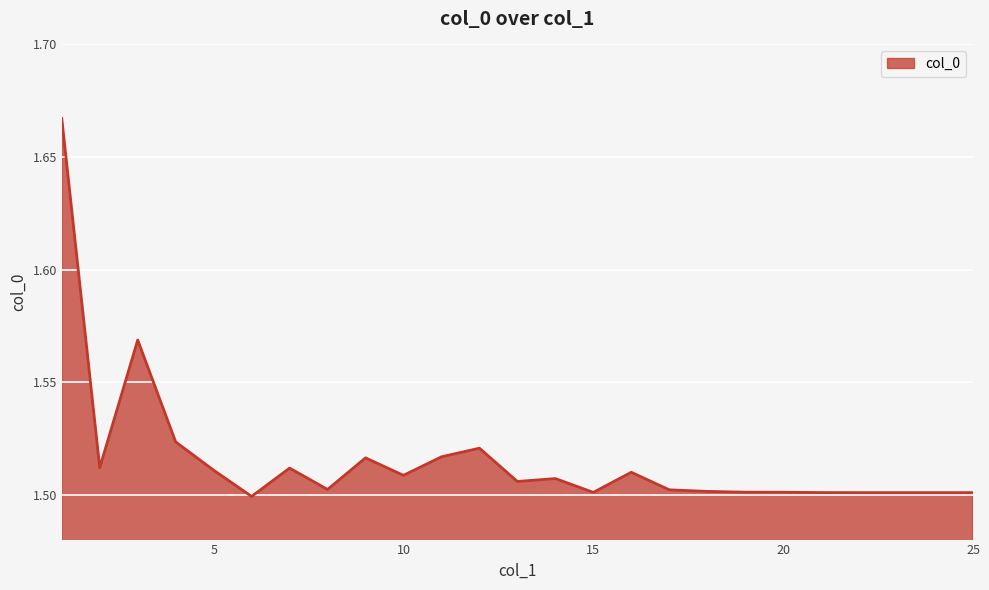

How many points are lower than both their immediate neighbors (excluding endpoints)?

6